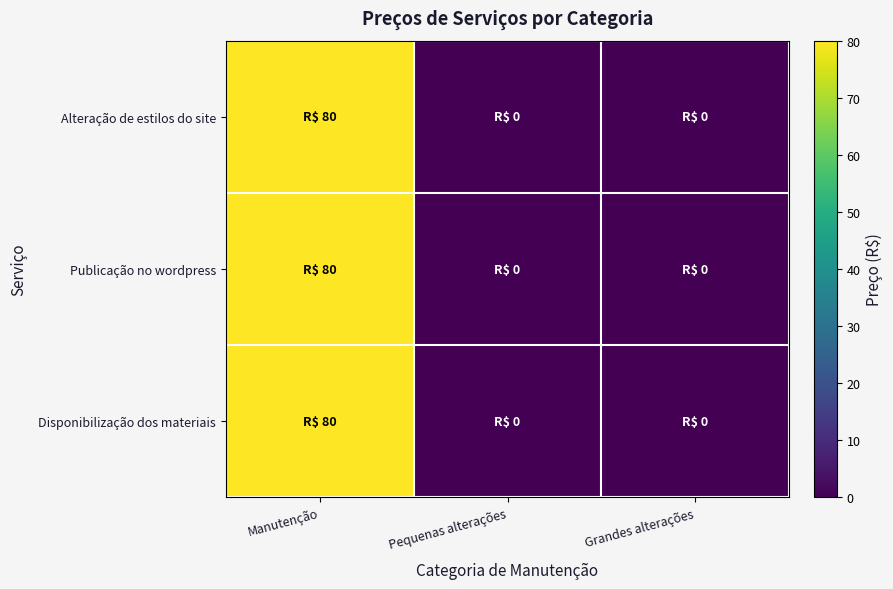

Which series has the largest range (max minus min)?

Alteração de estilos do site